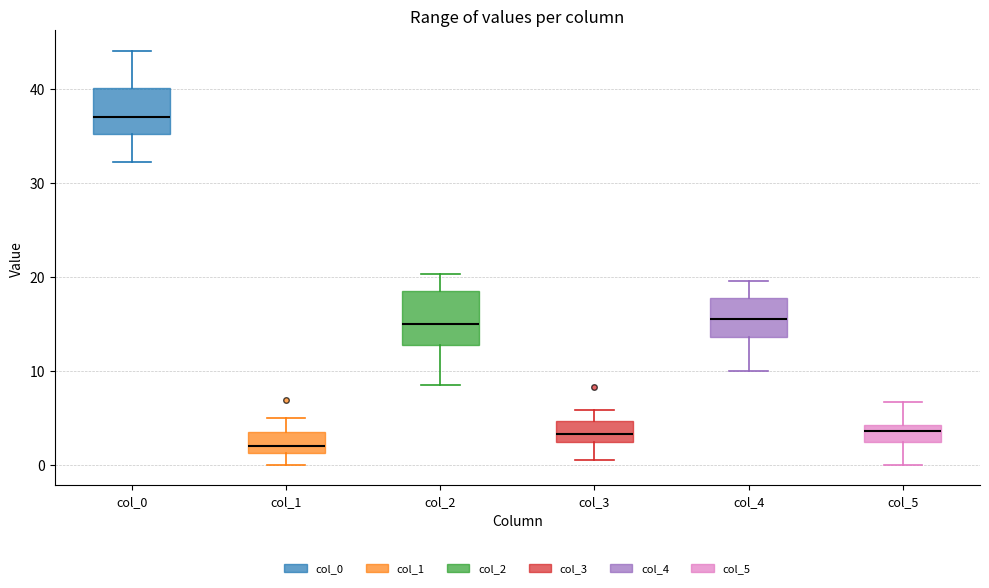

Reading left to right, transcribe this box plot: for each box, give where its median line is, the range the box spans, and where its two whiskers end, as read against the y-axis. The values are not printed on the chart, so give them approximately, as read against the axis.

col_0: median 37, box 35 to 40, whiskers 32 to 44
col_1: median 2, box 1 to 4, whiskers 0 to 5
col_2: median 15, box 13 to 18, whiskers 9 to 20
col_3: median 3, box 2 to 5, whiskers 0 to 6
col_4: median 16, box 14 to 18, whiskers 10 to 20
col_5: median 4 (inside the box), box 2 to 4, whiskers 0 to 7